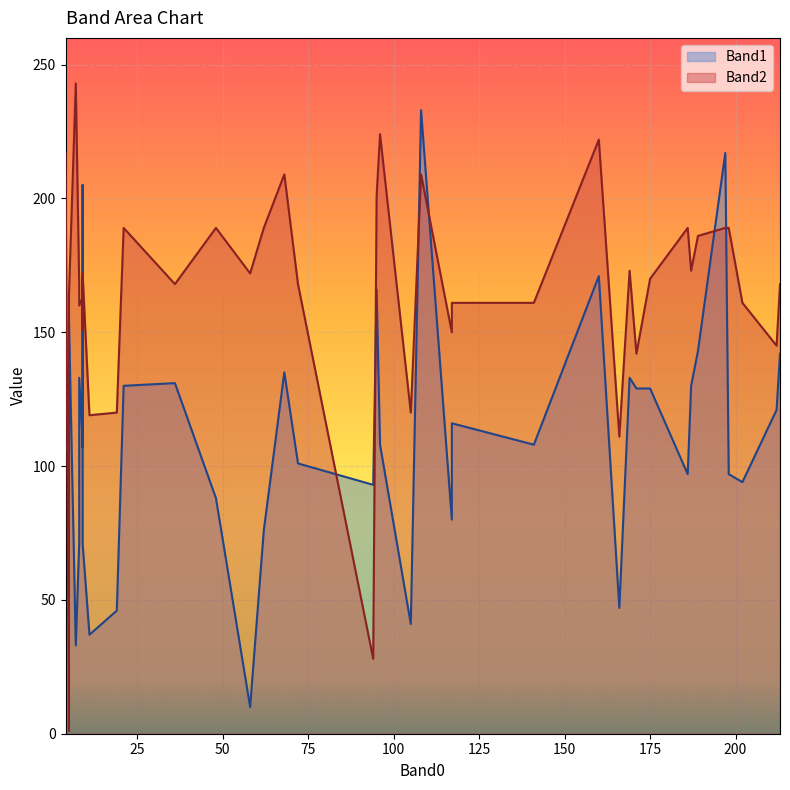

What are all the series names shown in the legend?

Band1, Band2